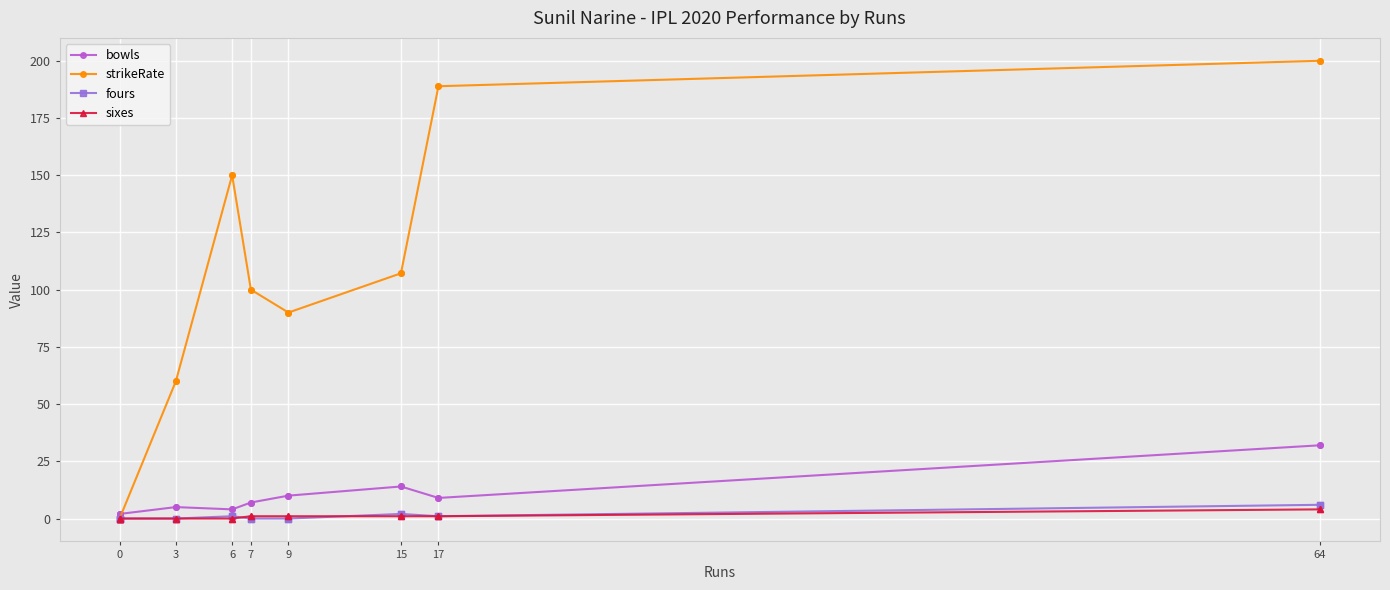

What is the value of the fours point at the 7th from the left?

1.0